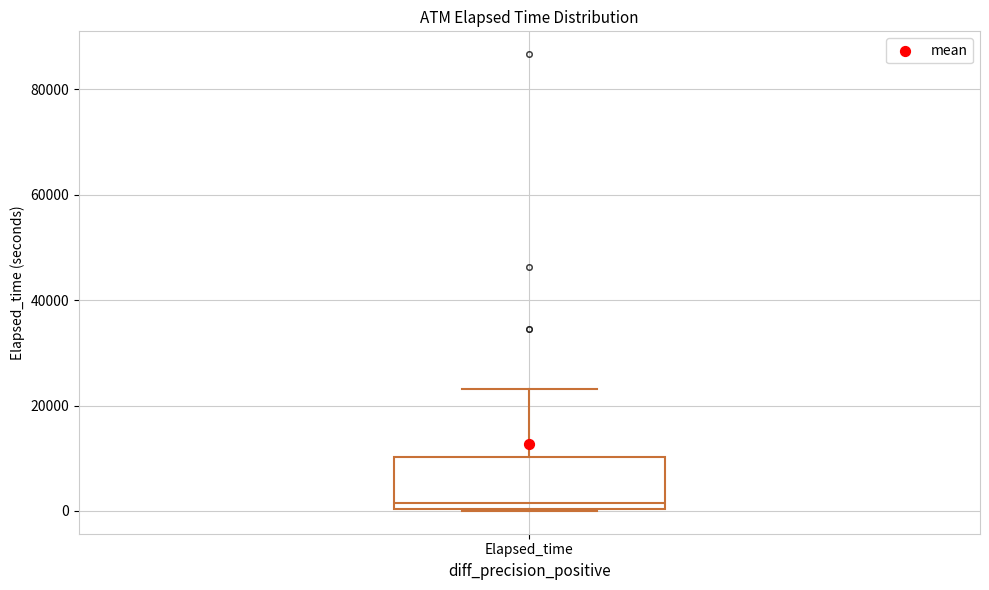

Where is the upper edge of the box for Elapsed_time on the y-axis? The values are not printed on the chart, so give them approximately, as read against the axis.

10000